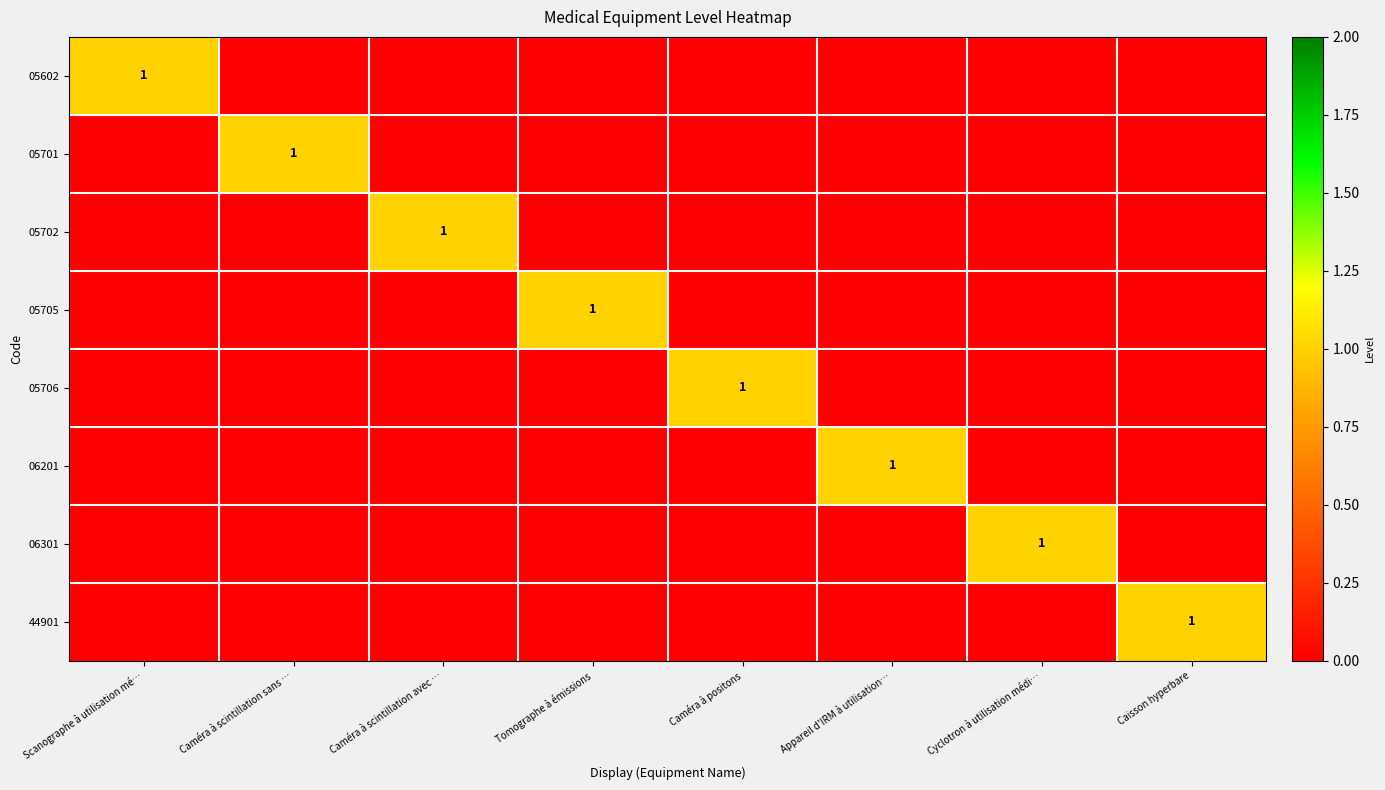

At how many categories does at least one series exceed 0?

8